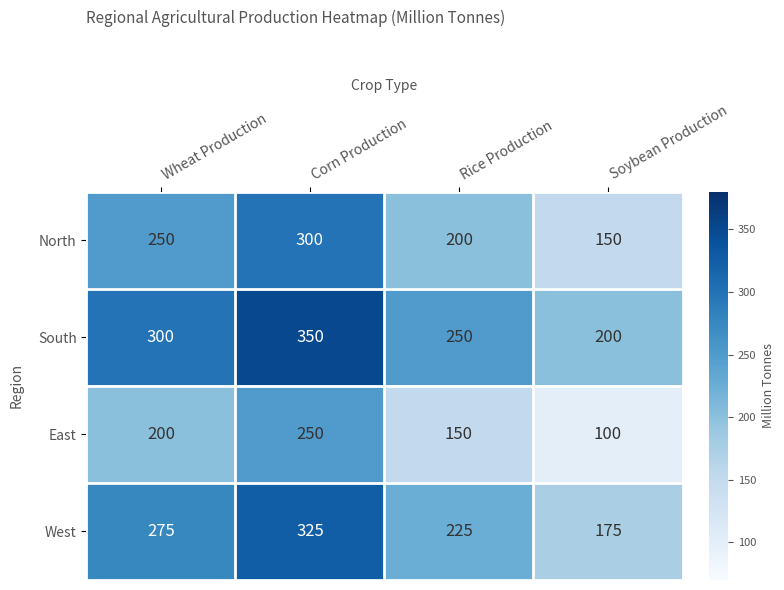

What is the lowest value of the South series?

200